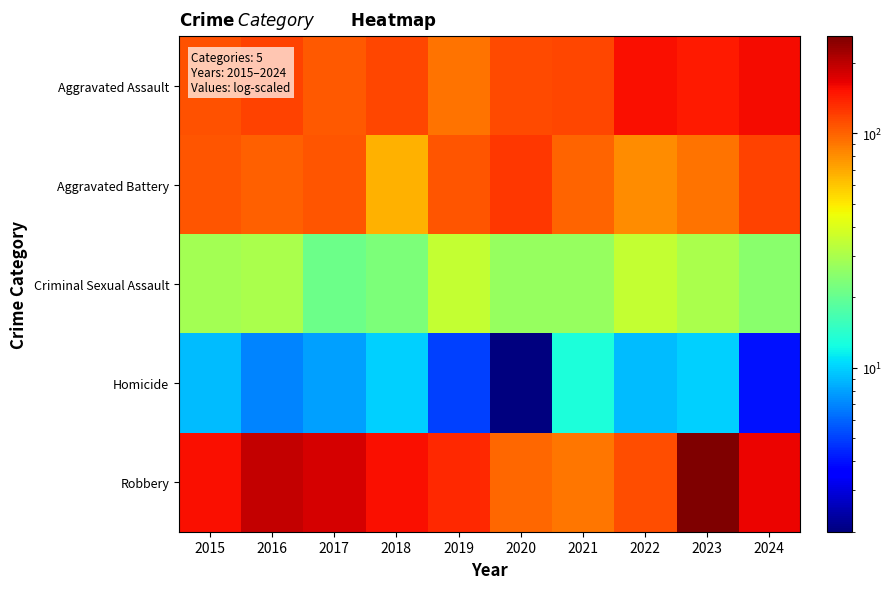

At which category does the chart reach its peak across all series?

2023